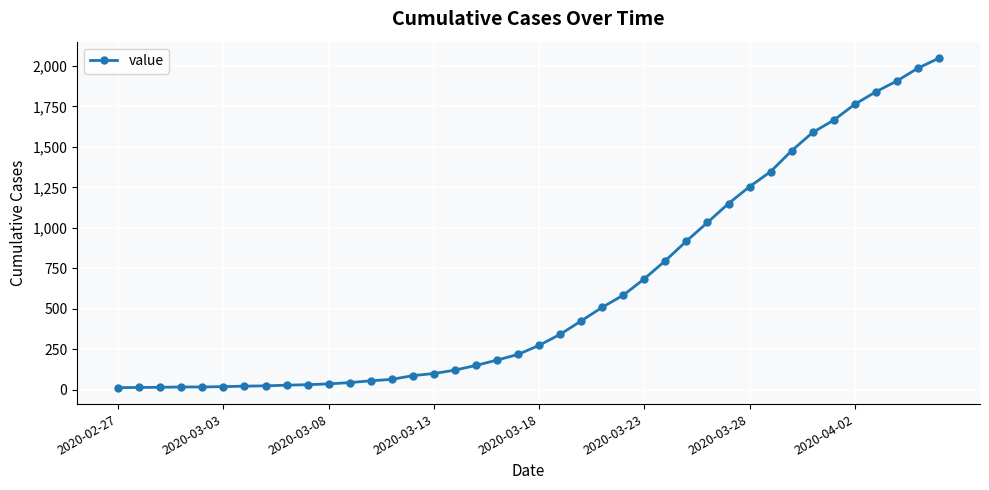

What is the sum of all values?

24850